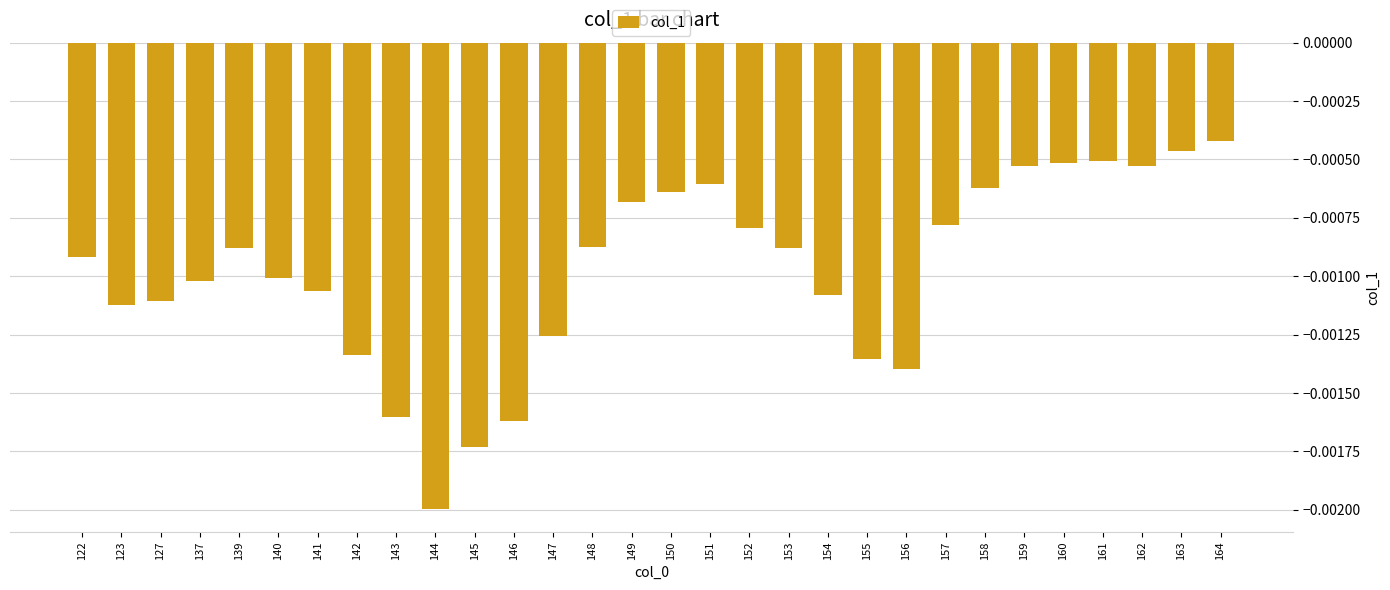

Where is the data nearest to the value 0?

164